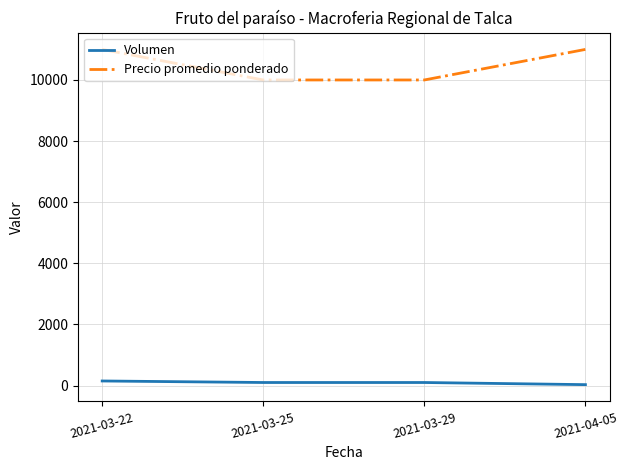

What position from the right is 2021-03-29?

2